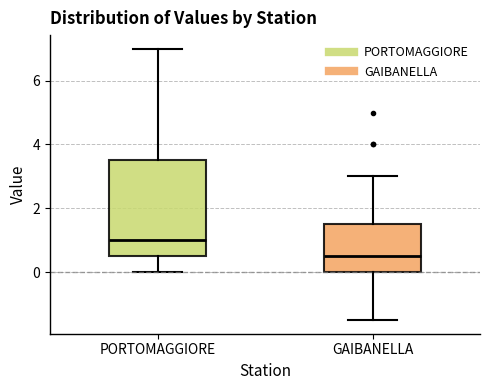

Reading left to right, read every box against the y-axis: the position of its median line, the range the box covers, and the ends of its whiskers. The values are not printed on the chart, so give them approximately, as read against the axis.

PORTOMAGGIORE: median 1.0, box 0.6 to 3.6, whiskers 0.0 to 7.0
GAIBANELLA: median 0.6, box 0.0 to 1.6, whiskers -1.4 to 3.0